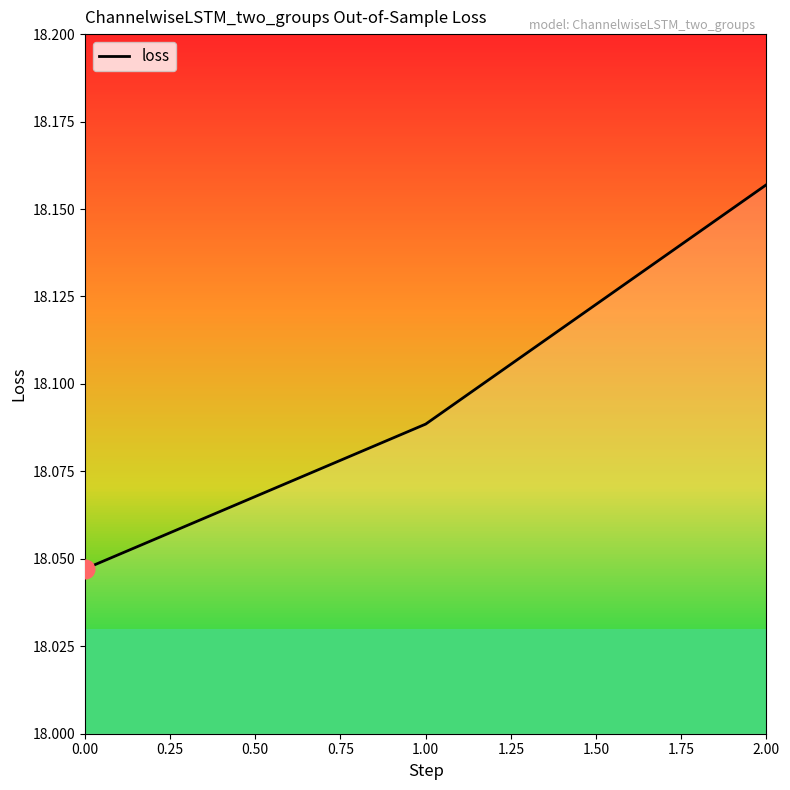

What is the ratio of the value at 0.00 to the value at 1.00?

1.0